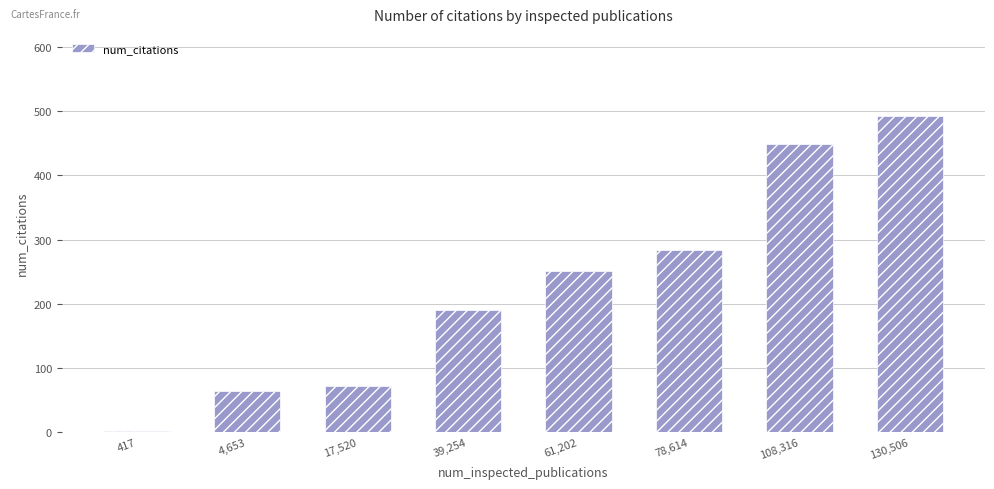

What is the difference between the values at 61,202 and 130,506?

241